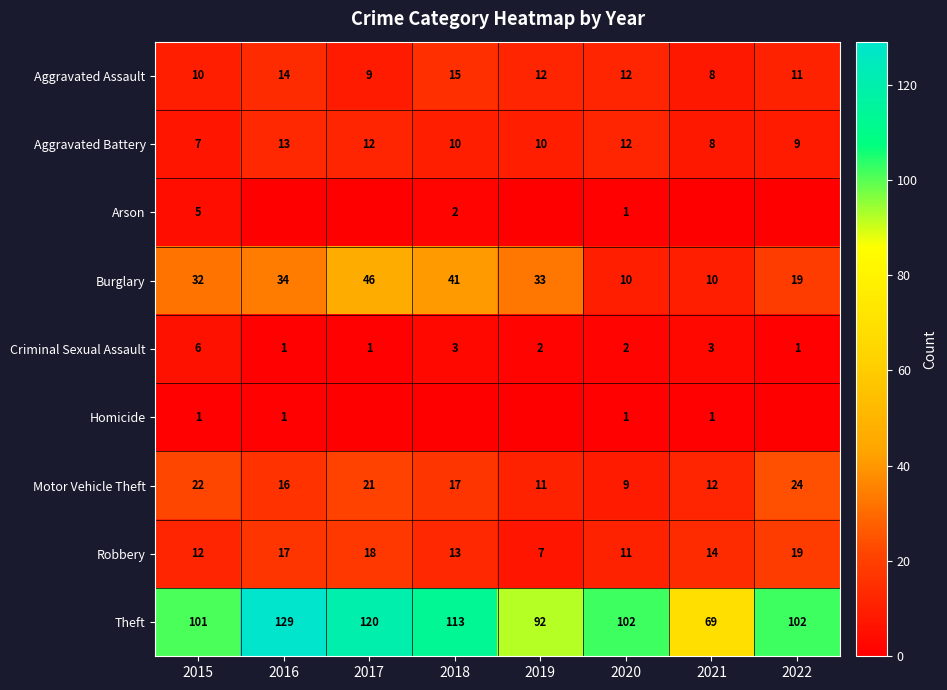

How many values in the Burglary series are below 33?

4